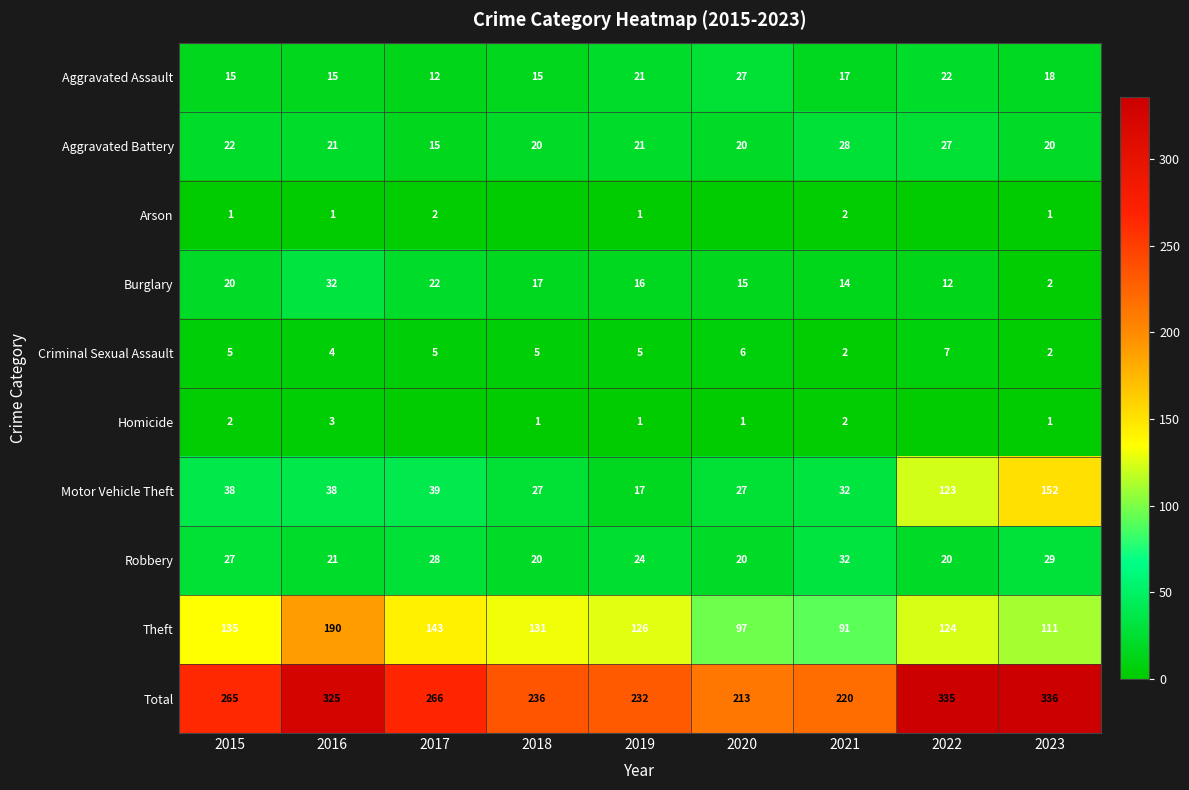

What is the difference between the highest and lowest values at 2021?

218